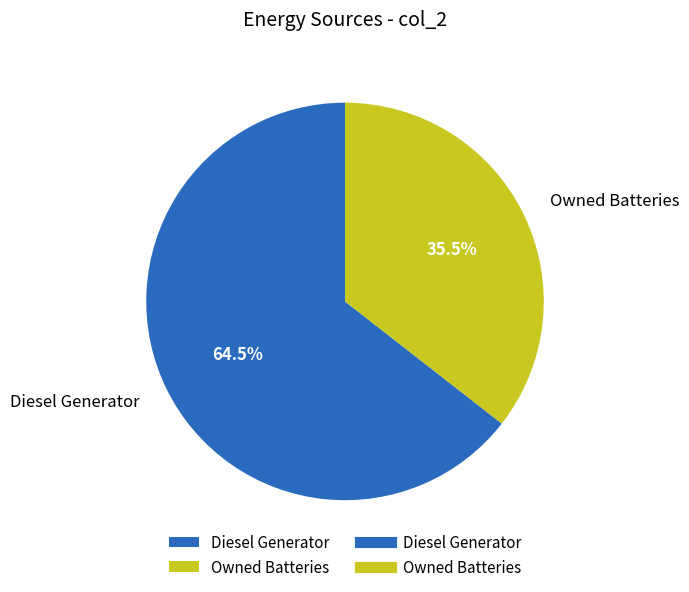

How many segments does this pie chart have?

2